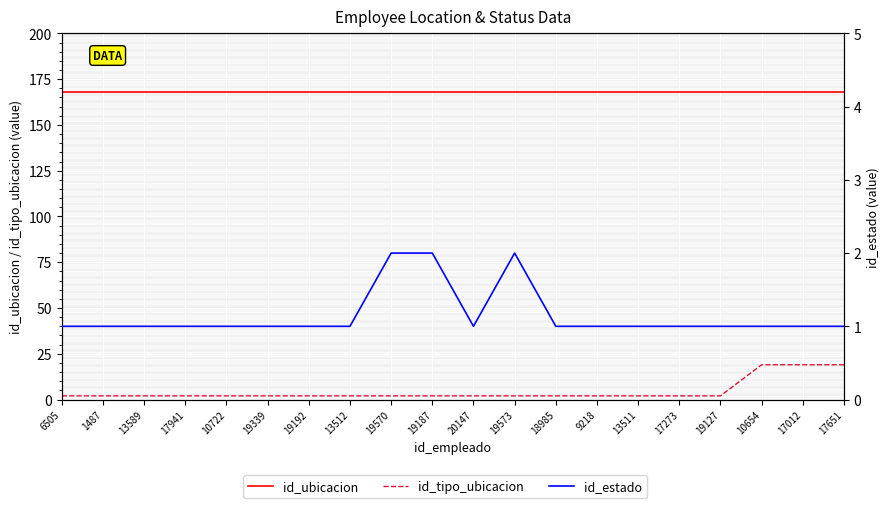

The value of id_tipo_ubicacion at 9218 is 2. True or false?

True